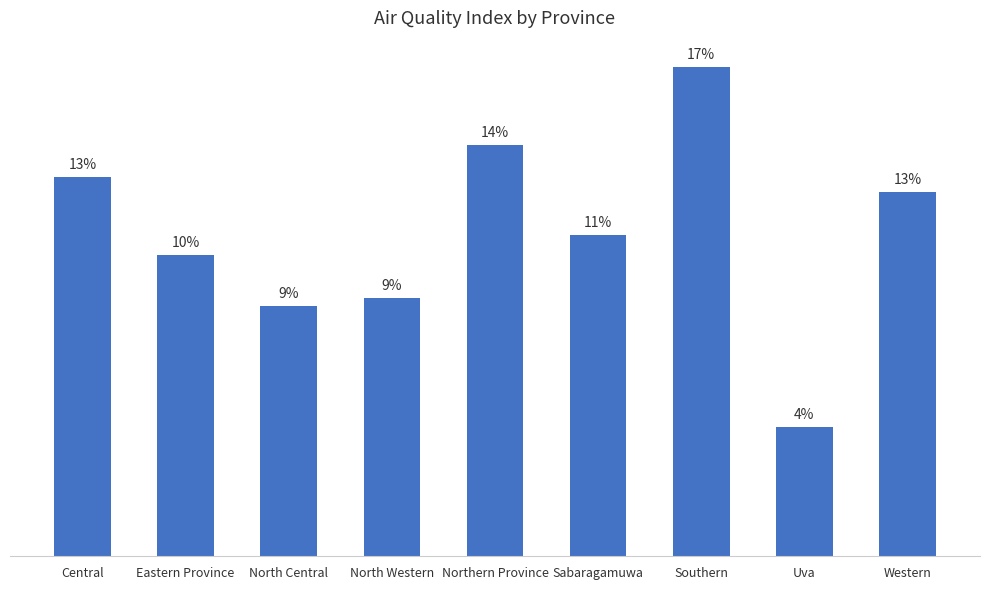

Does the chart contain stacked bars?

No